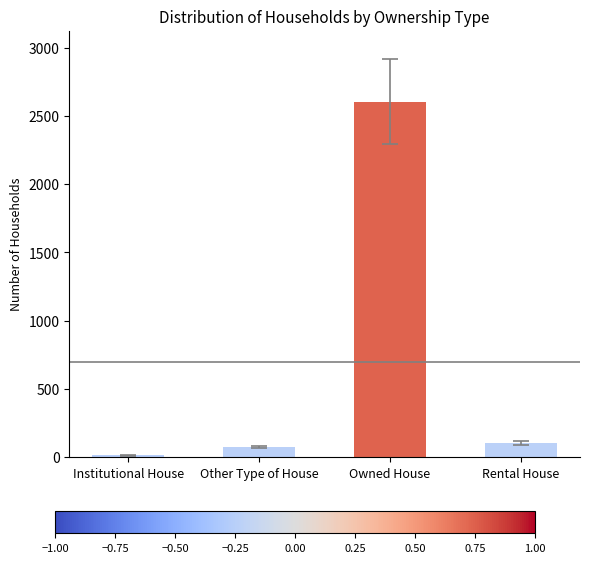

Approximately how many times larger is the value at Owned House compared to Rental House?

25.5